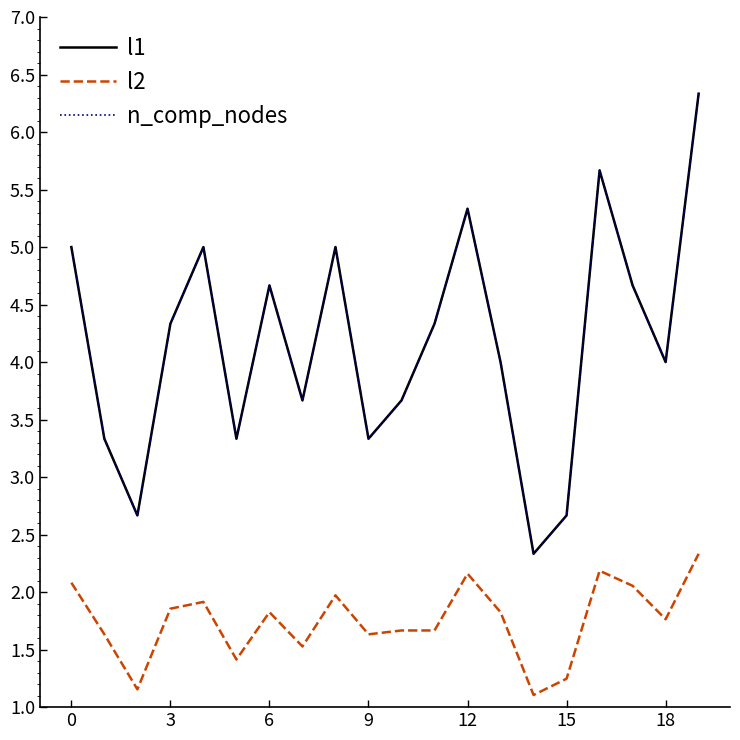

Does the chart have visible grid lines?

No